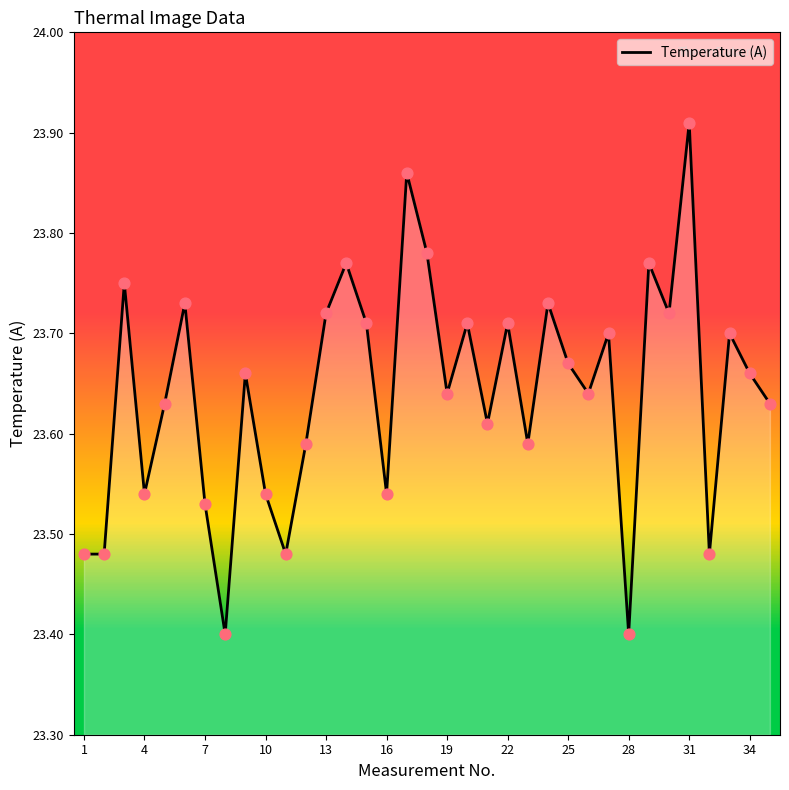

What is the smallest value displayed?

23.4